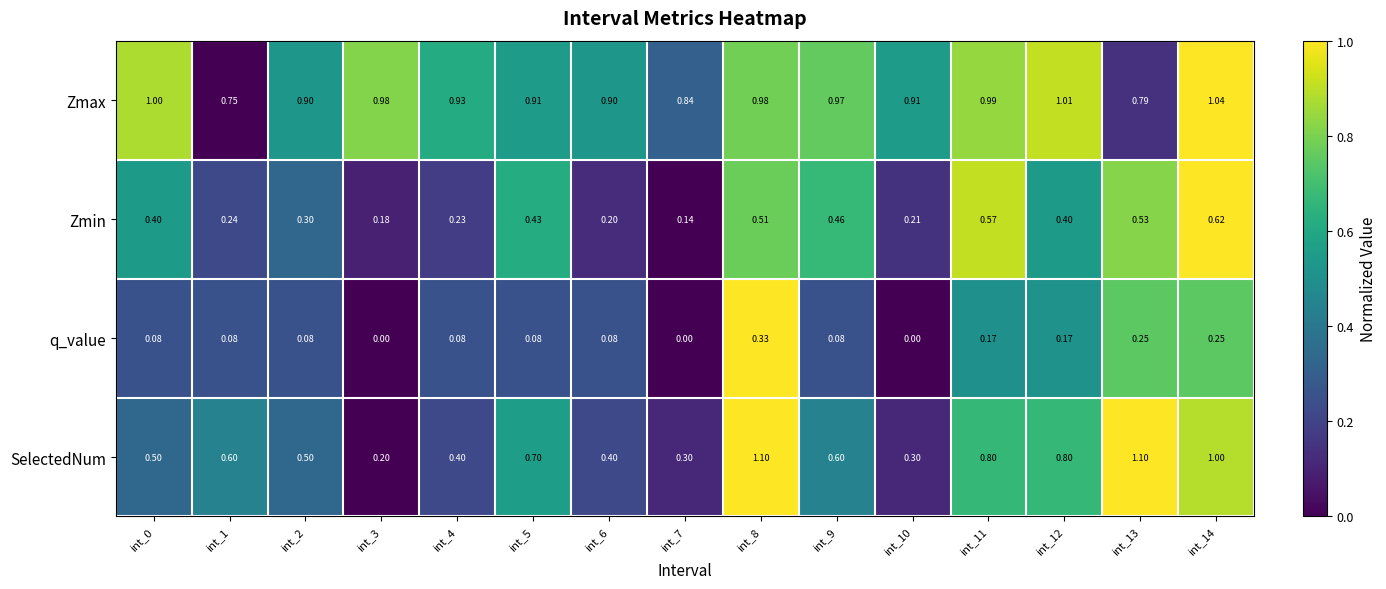

Between int_2 and int_11, which series saw the biggest shift?

SelectedNum